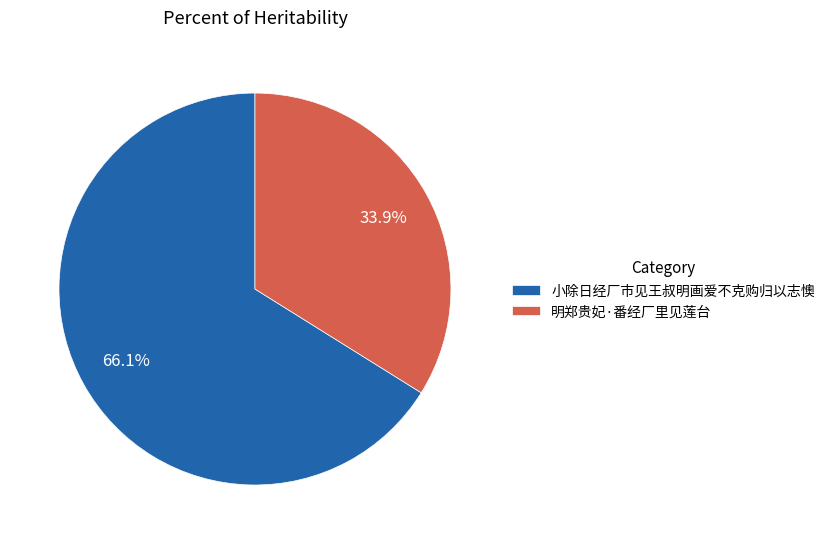

To the nearest percent, what is the difference between the 明郑贵妃·番经厂里见莲台 and 小除日经厂市见王叔明画爱不克购归以志懊 slice percentages?

32%